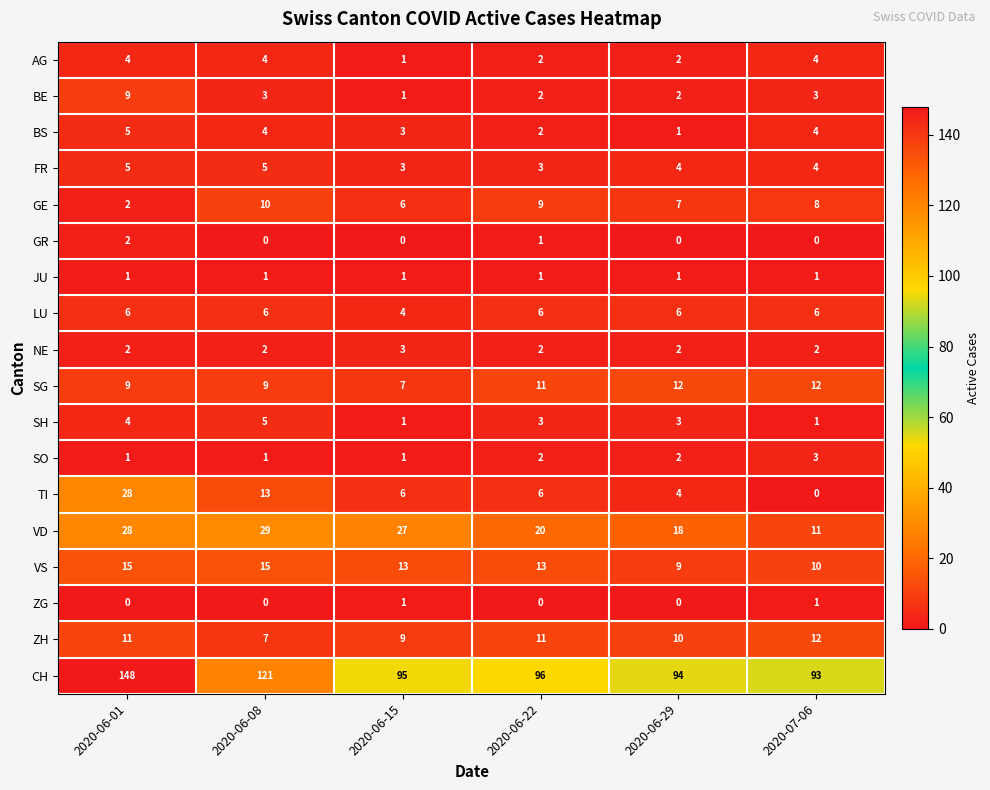

What is the difference between the maximum and minimum values in the BS series?

4